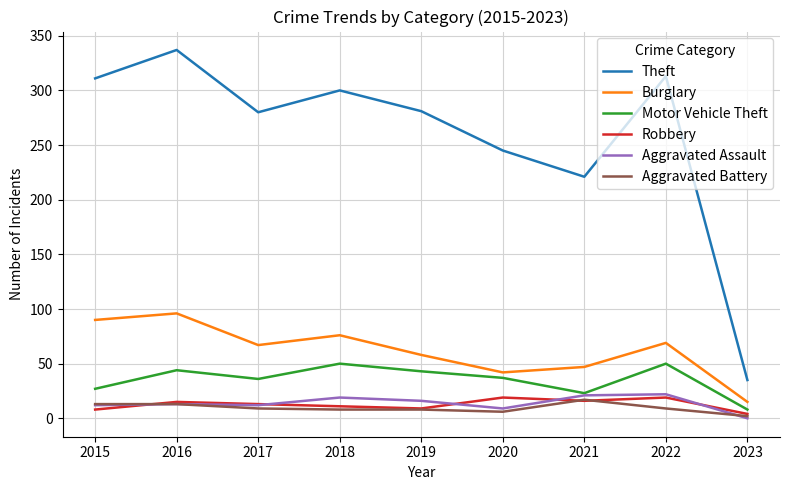

Which category has the lowest value in the Motor Vehicle Theft series?

2023